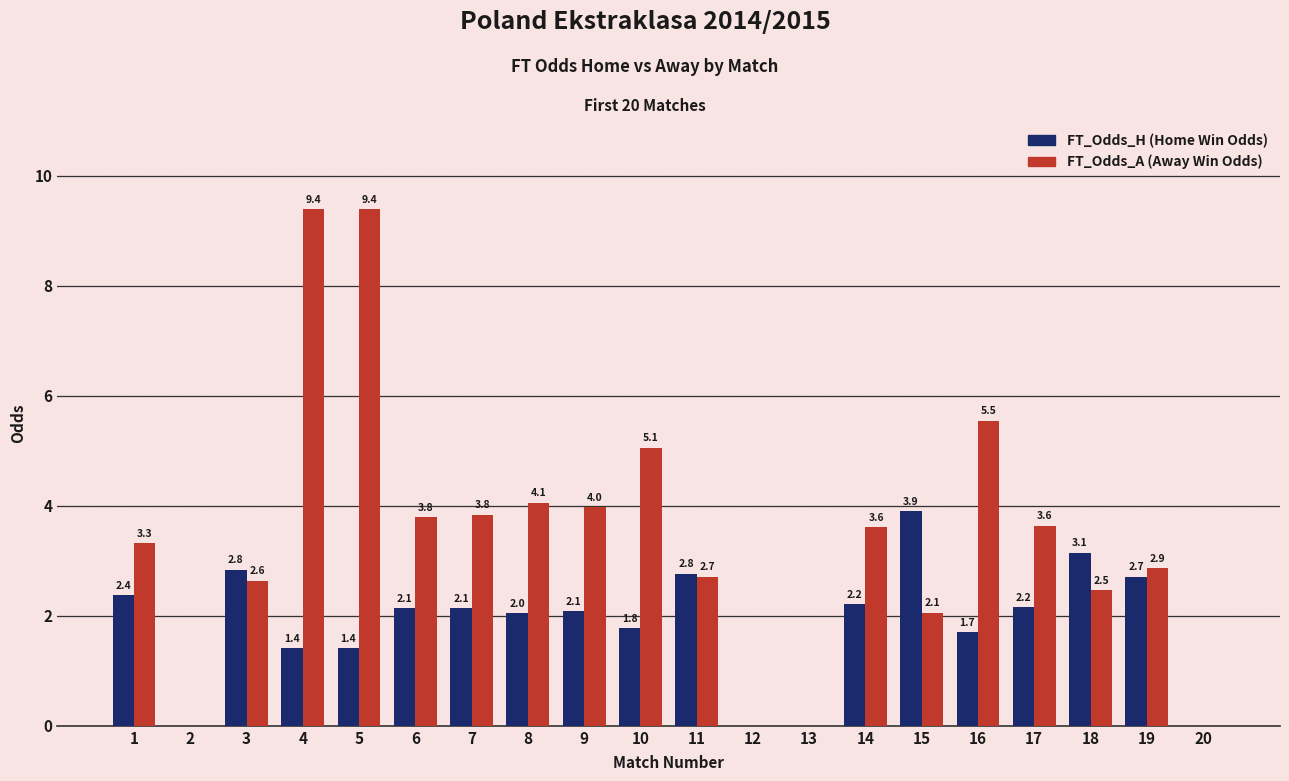

What is the maximum value shown in the chart?

9.4